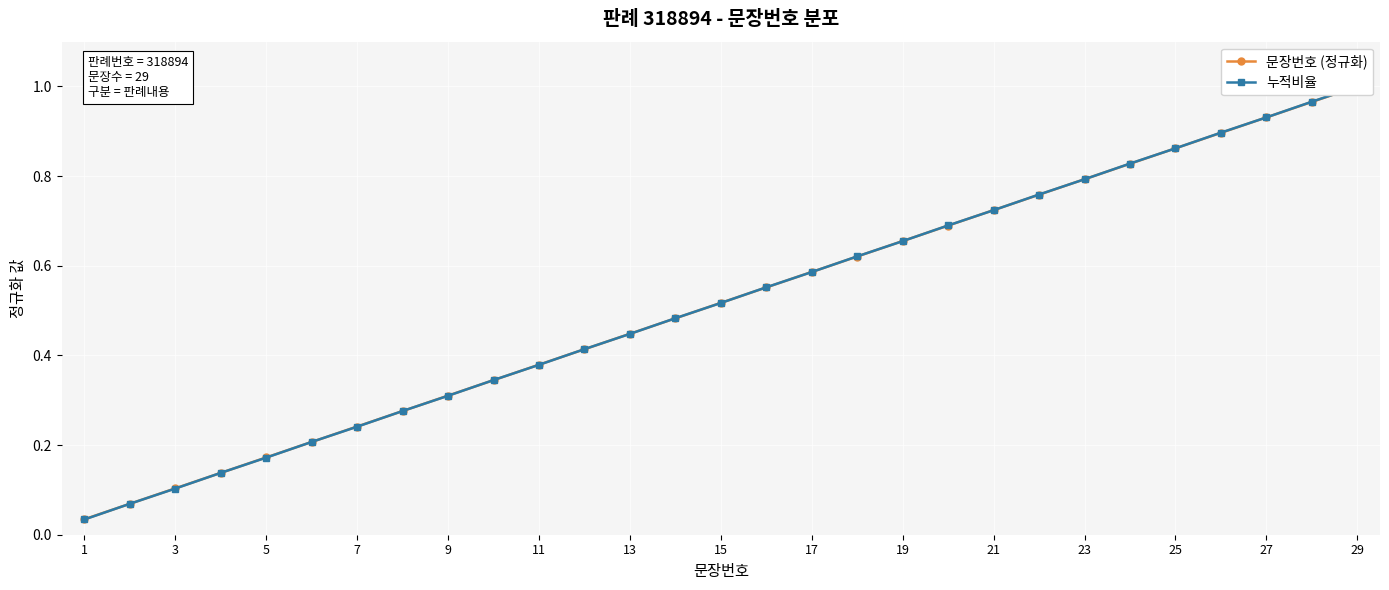

The value of 누적비율 at 5 is 0.2. True or false?

False